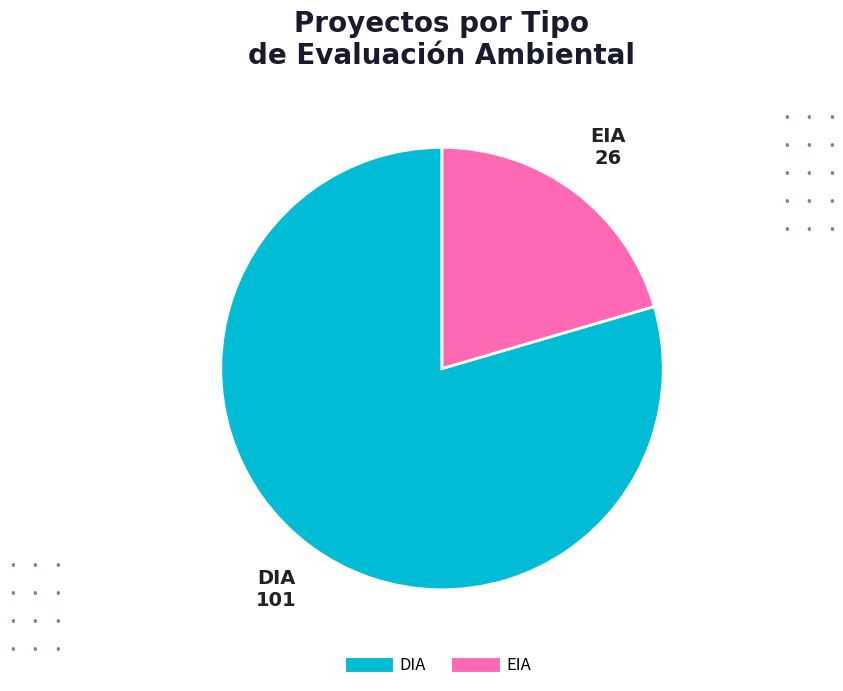

Between DIA and EIA, which is larger?

DIA